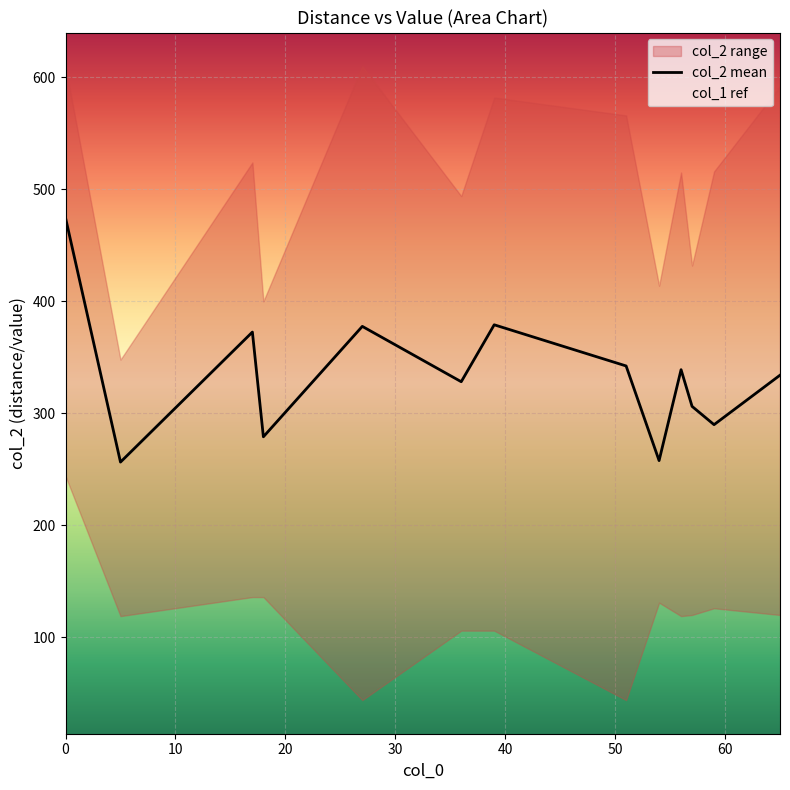

True or false: the data shows 365.9 at 10.

False